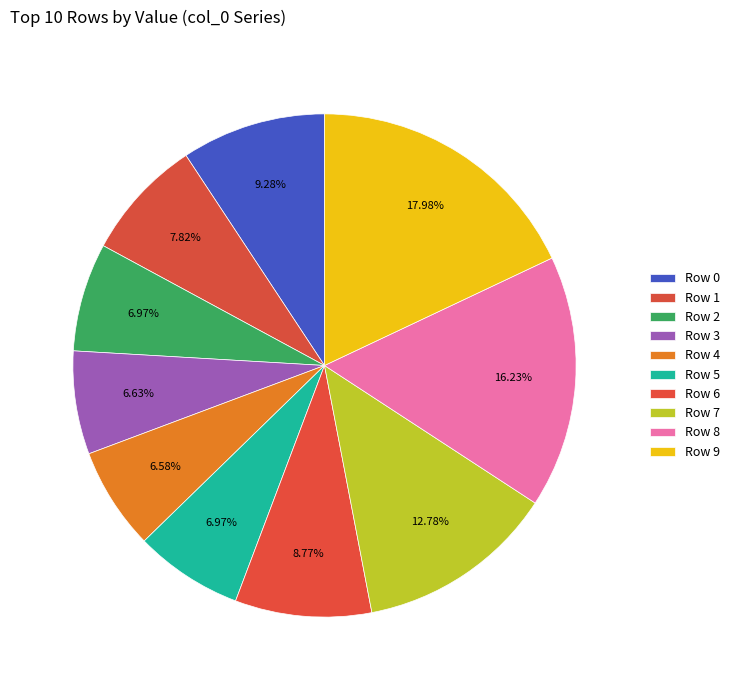

How many slices are in this pie chart?

10